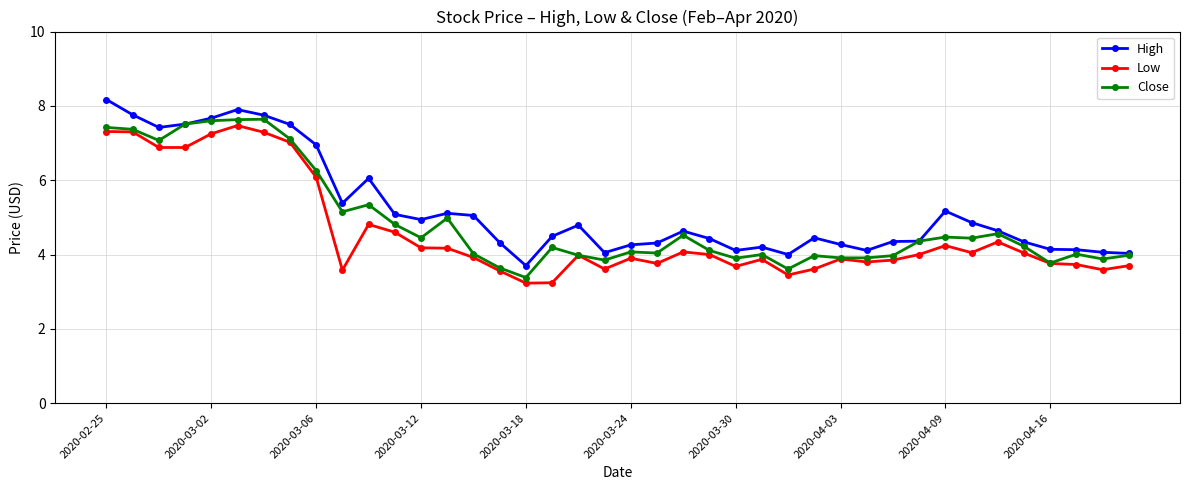

What is the value of the Close point at the 2nd from the left?

7.4